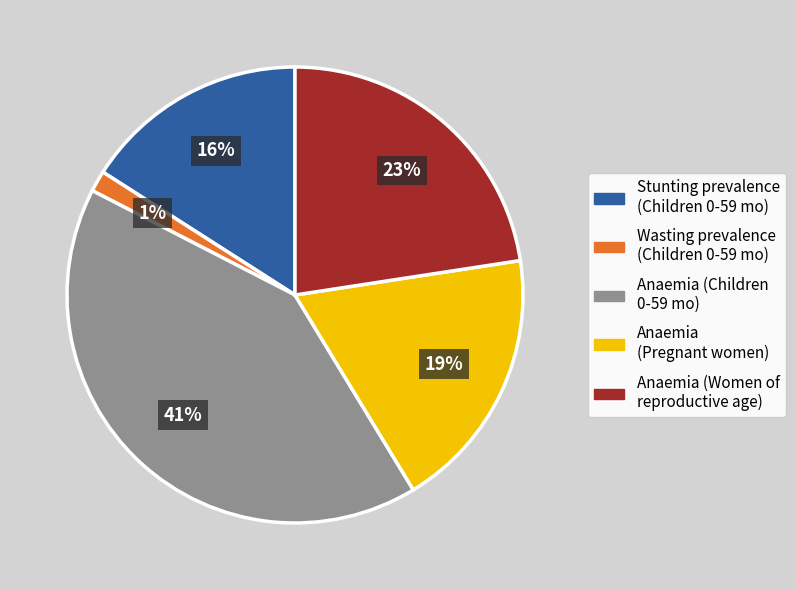

Does any single category account for the majority?

No